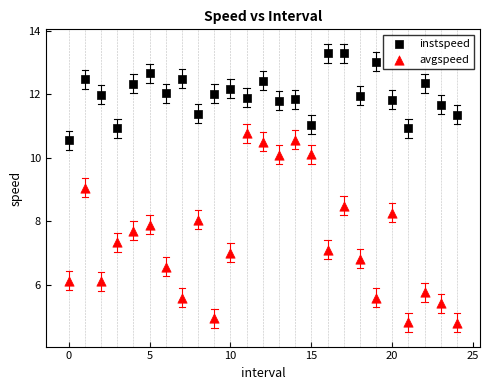

Which series has the widest spread of Y values?

avgspeed